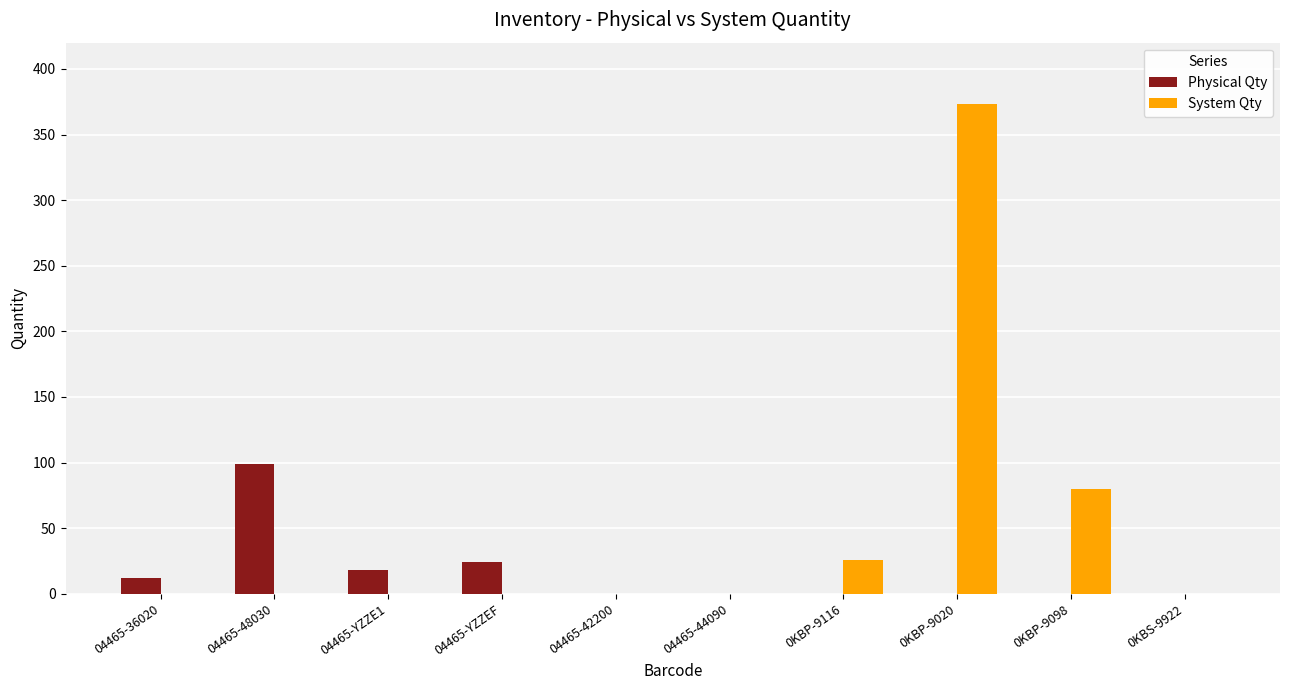

Is it true that Physical Qty equals 0 at 0KBP-9020?

True